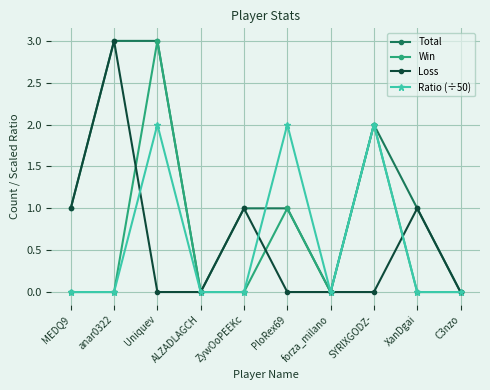

Reading left to right, what are all the values shown in this chart?

Total: MEDQ9=1	anar0322=3	Uniquev=3	ALZADLAGCH=0	ZywOoPEEKc=1	PloRex69=1	forza_milano=0	SYRIXGODZ-=2	XanDgai=1	C3nzo=0
Win: MEDQ9=0	anar0322=0	Uniquev=3	ALZADLAGCH=0	ZywOoPEEKc=0	PloRex69=1	forza_milano=0	SYRIXGODZ-=2	XanDgai=0	C3nzo=0
Loss: MEDQ9=1	anar0322=3	Uniquev=0	ALZADLAGCH=0	ZywOoPEEKc=1	PloRex69=0	forza_milano=0	SYRIXGODZ-=0	XanDgai=1	C3nzo=0
Ratio (÷50): MEDQ9=0	anar0322=0	Uniquev=2	ALZADLAGCH=0	ZywOoPEEKc=0	PloRex69=2	forza_milano=0	SYRIXGODZ-=2	XanDgai=0	C3nzo=0